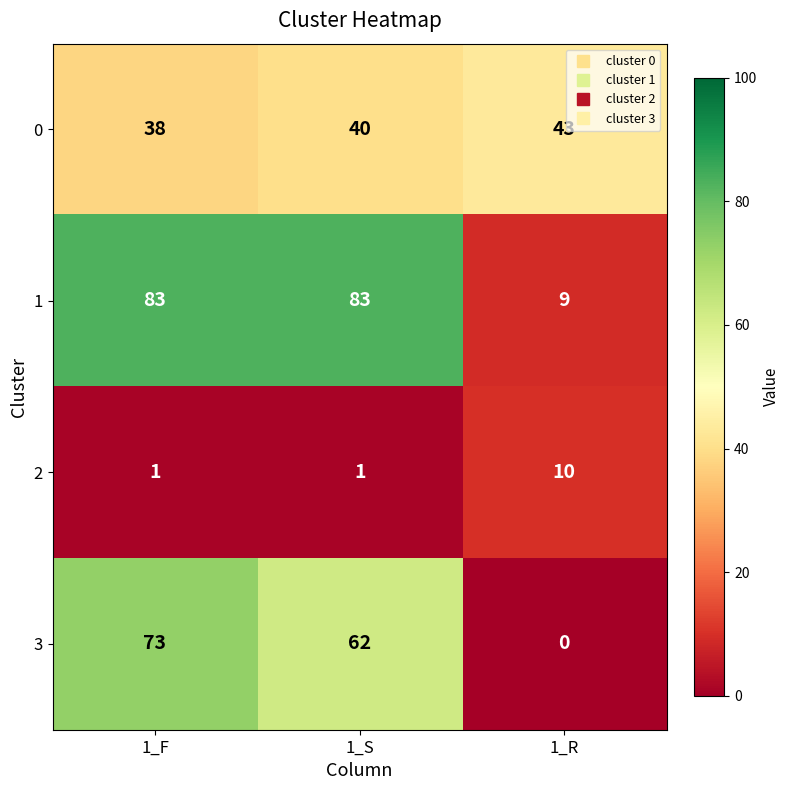

At which category does the chart reach its minimum across all series?

1_R